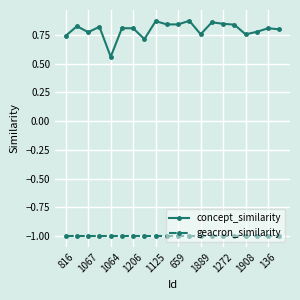

Does the chart have visible grid lines?

Yes